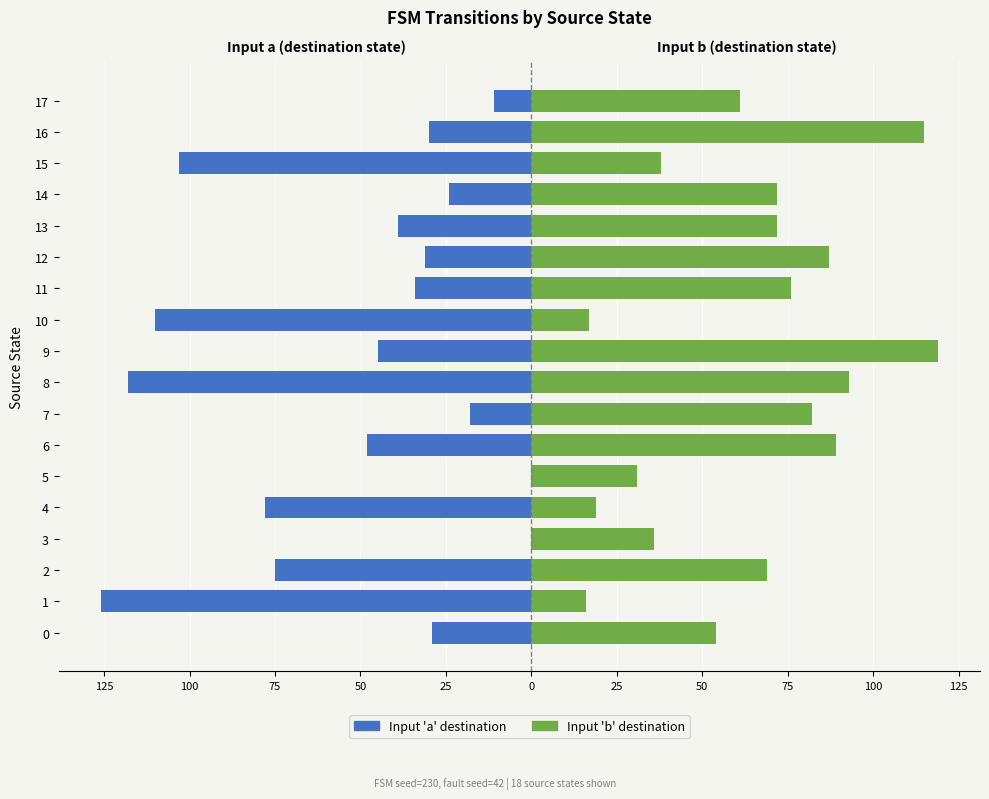

Reading left to right, what are all the values shown in this chart?

Input 'a' destination: -29	-126	-75	0	-78	0	-48	-18	-118	-45	-110	-34	-31	-39	-24	-103	-30	-11
Input 'b' destination: 54	16	69	36	19	31	89	82	93	119	17	76	87	72	72	38	115	61